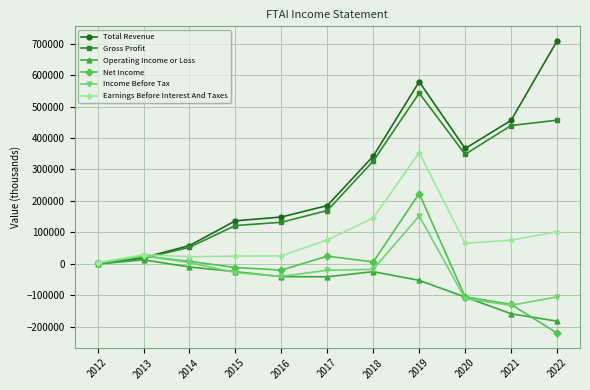

What is the difference between the second highest and second lowest values in the Net Income series?

153800